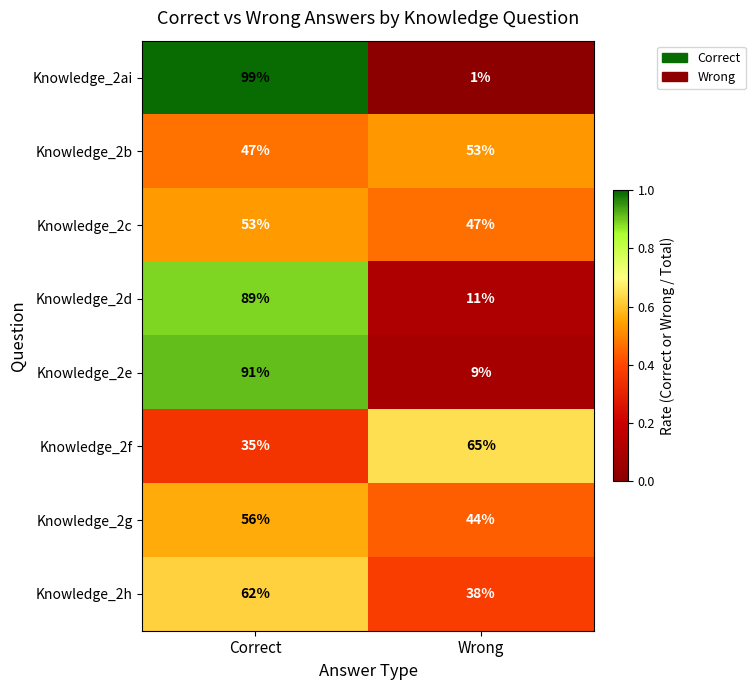

Which series has the widest spread of values?

Knowledge_2ai